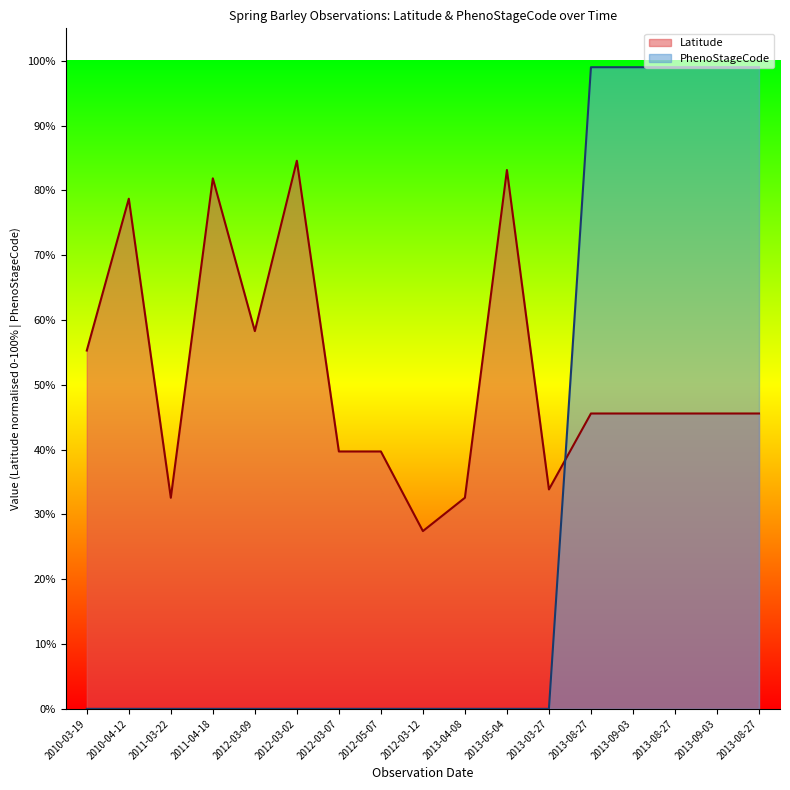

Where is PhenoStageCode nearest to the value 49?

2010-03-19